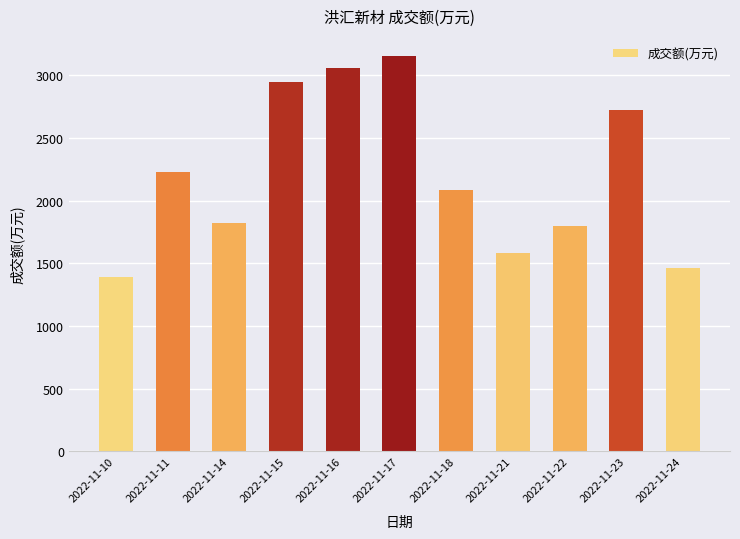

Which label corresponds to the largest value in the chart?

2022-11-17